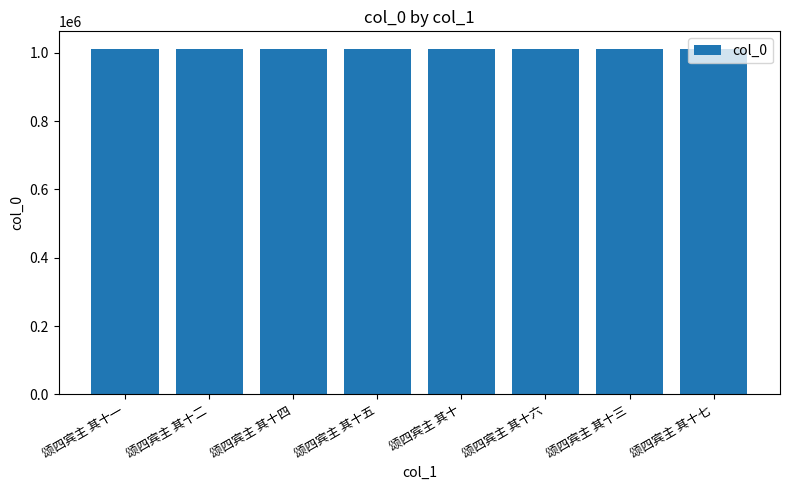

What is the average value?

1011576